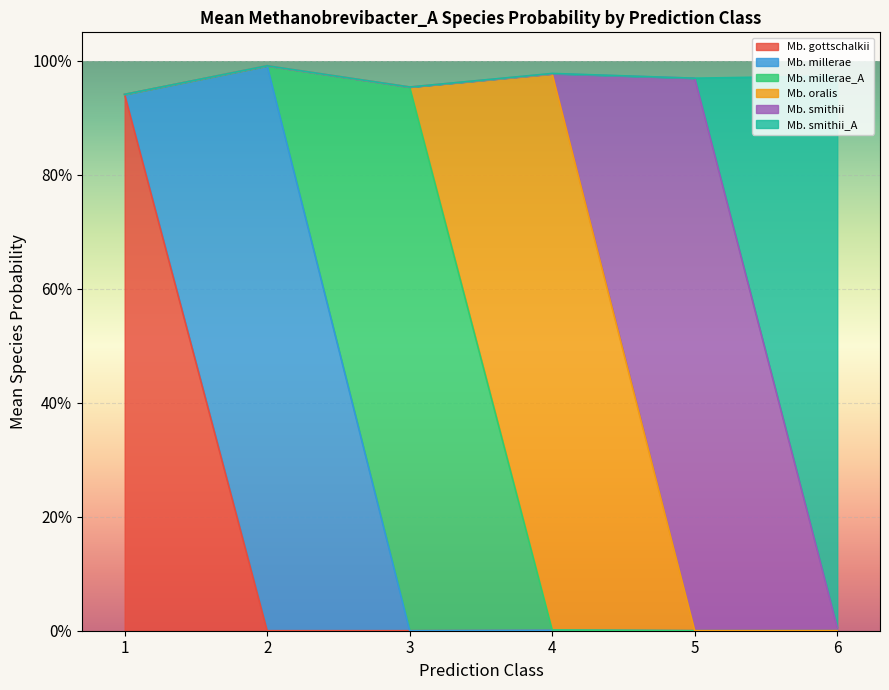

Which series changed the most between 1 and 3?

s__Methanobrevibacter_A gottschalkii